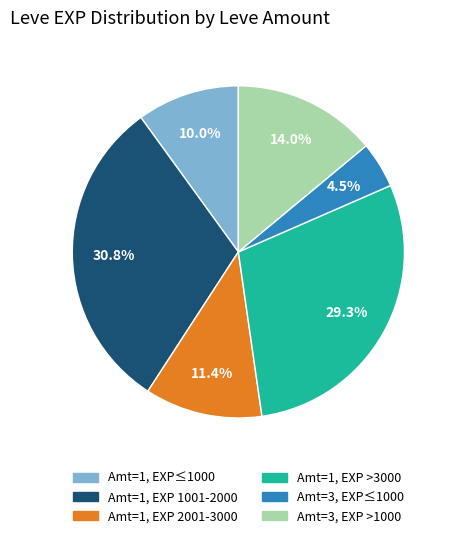

Does any single category account for the majority?

No